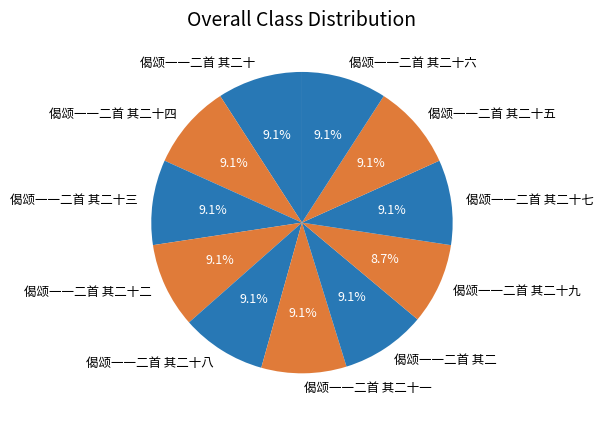

How many slices are in this pie chart?

11